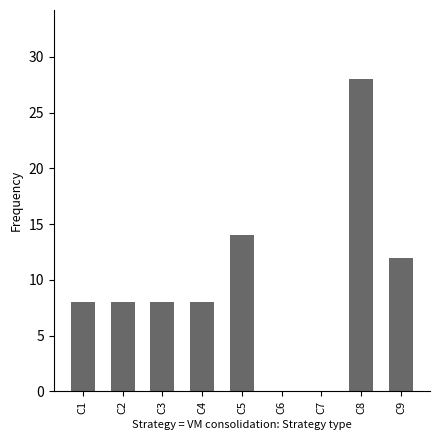

Does the chart contain stacked bars?

No